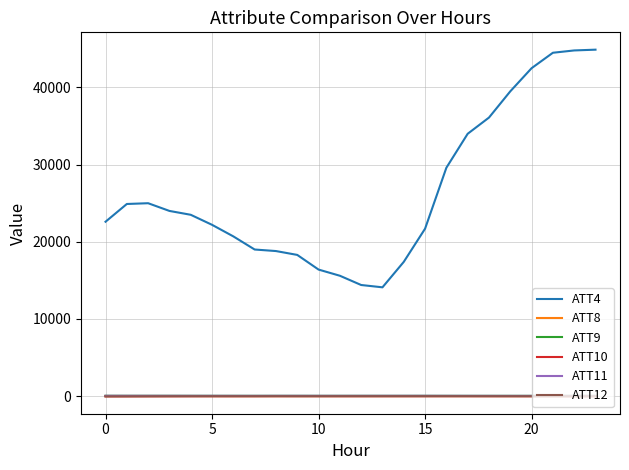

What is the minimum value shown in the chart?

-35.3